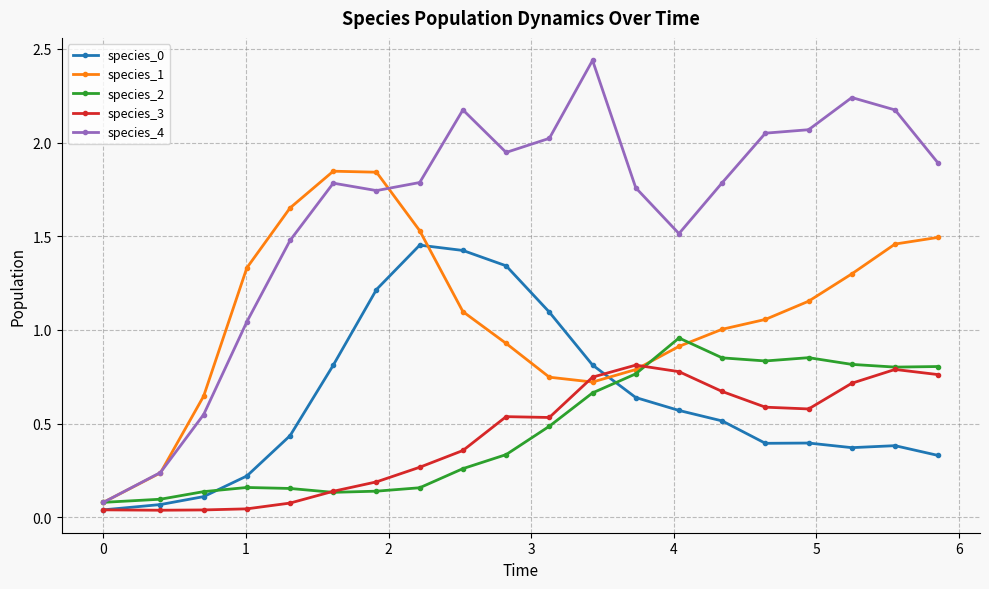

Which series has the widest spread of values?

species_4